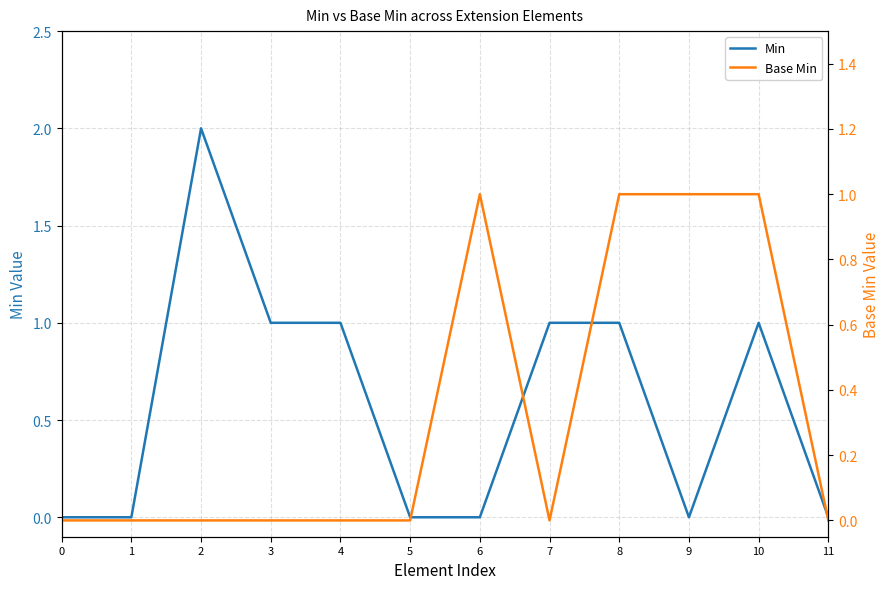

In Min, how many points are lower than both neighbors (excluding endpoints)?

1